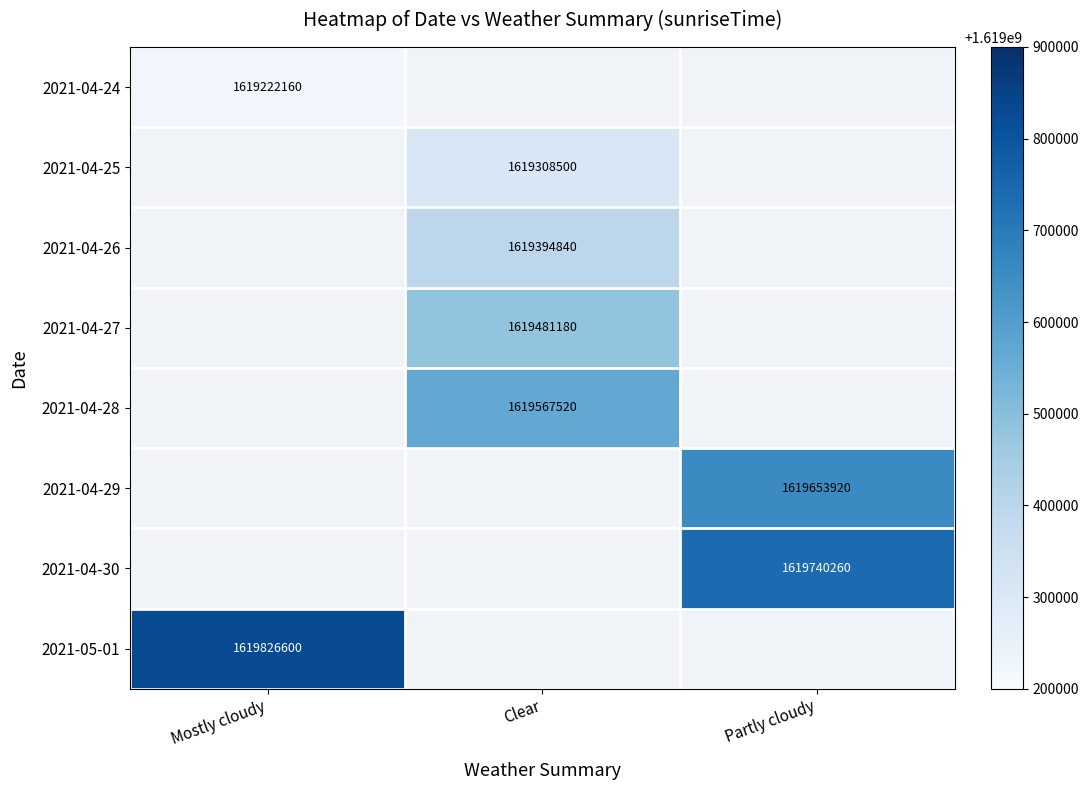

The 2021-04-24 series shows 1034395115 at Mostly cloudy. True or false?

False